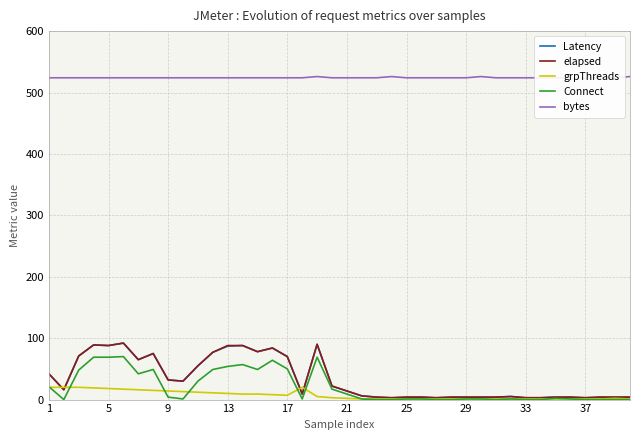

Is it true that Connect equals 41 at 33?

False